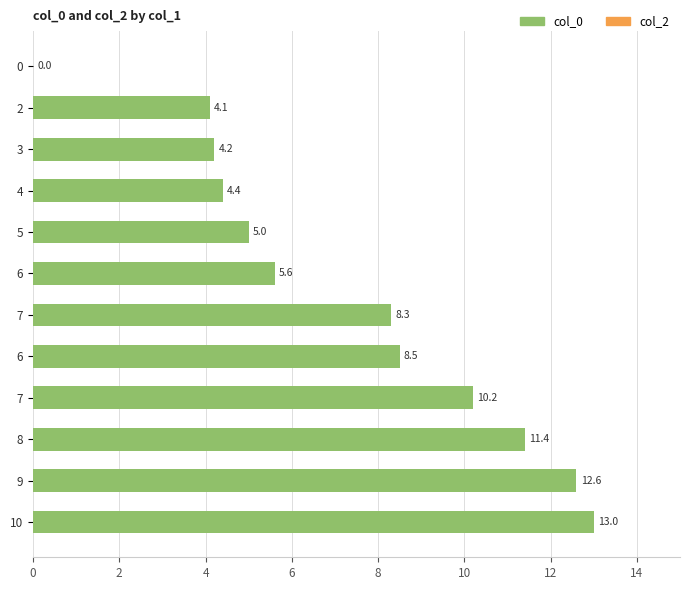

Does the chart contain stacked bars?

No